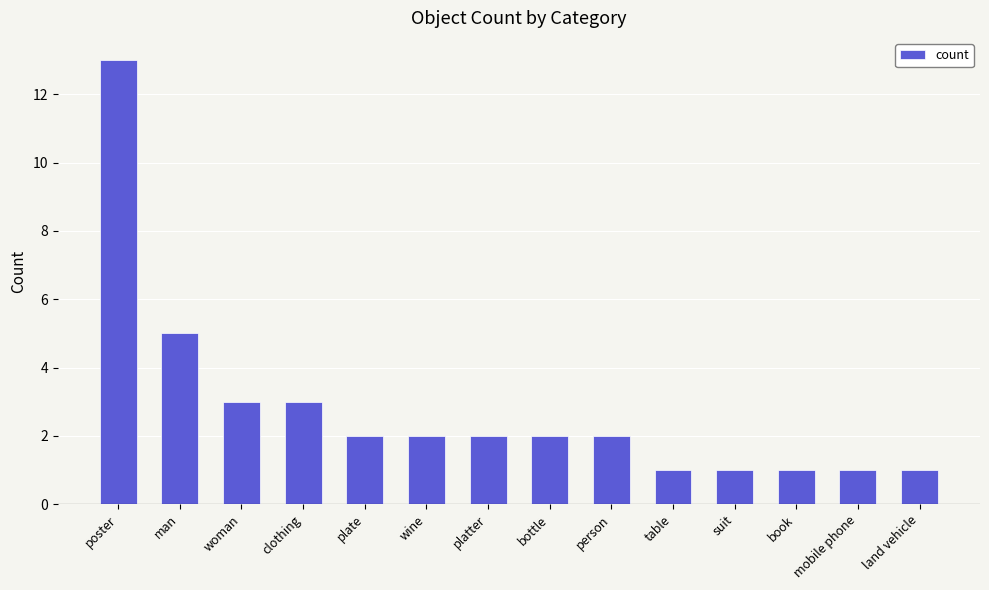

True or false: the data shows 22 at poster.

False